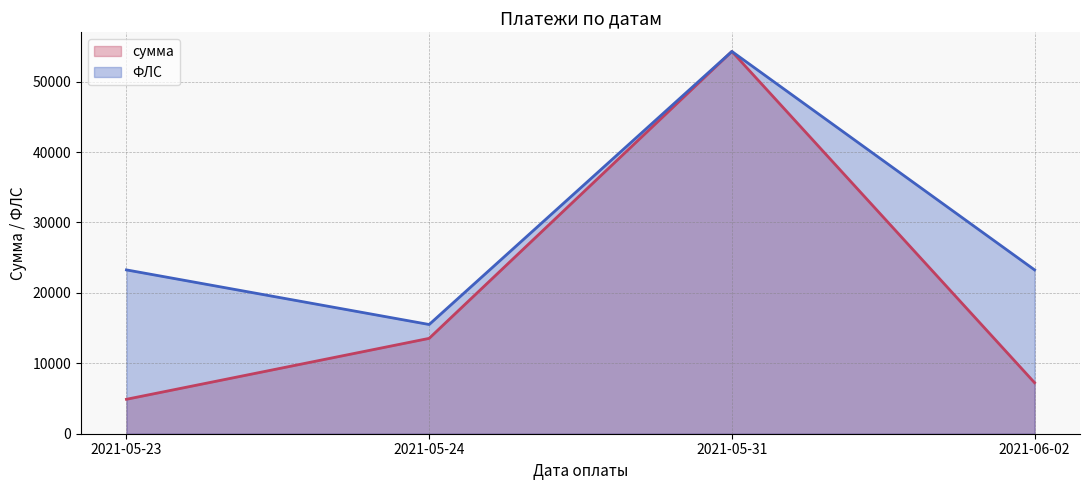

How many interior local valleys does the ФЛС series have?

1